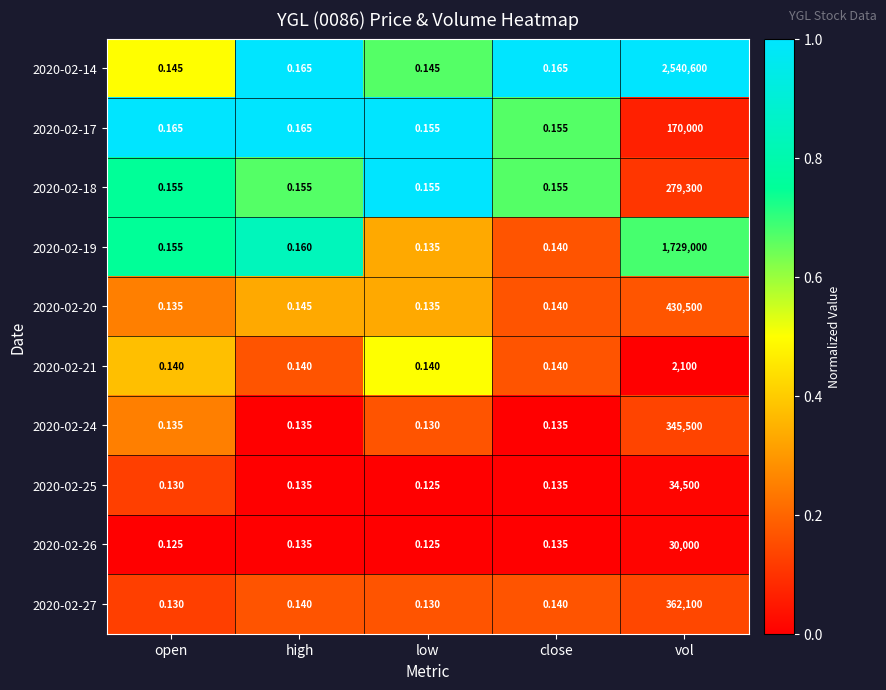

At which category is the sum across all series the highest?

vol